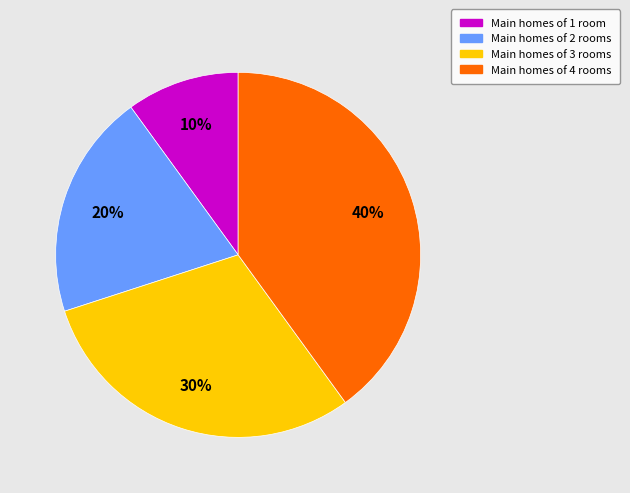

Is there a majority slice in this chart?

No